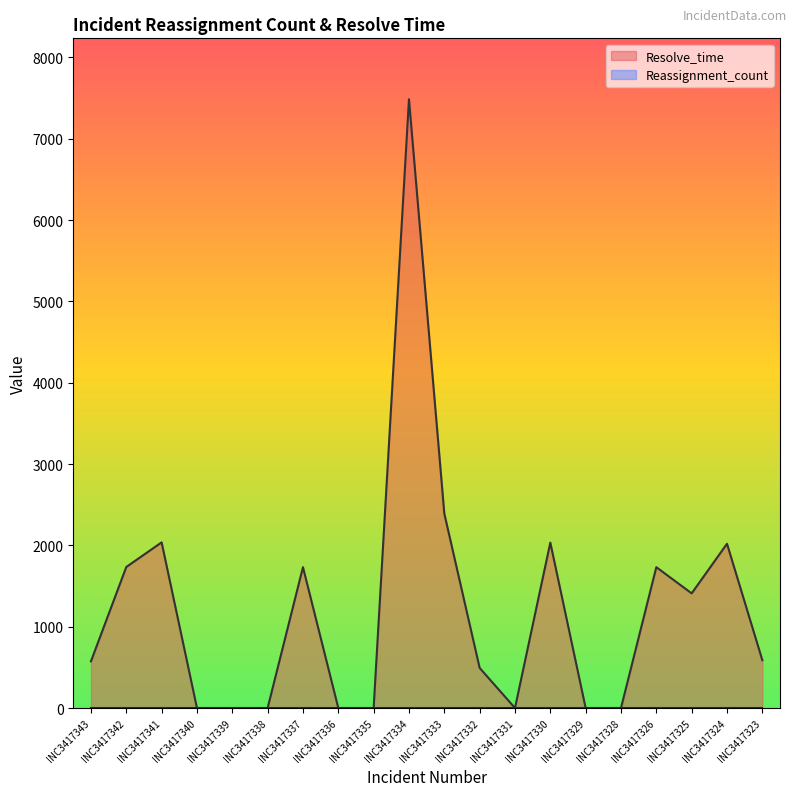

Where is the first local minimum?

INC3417331